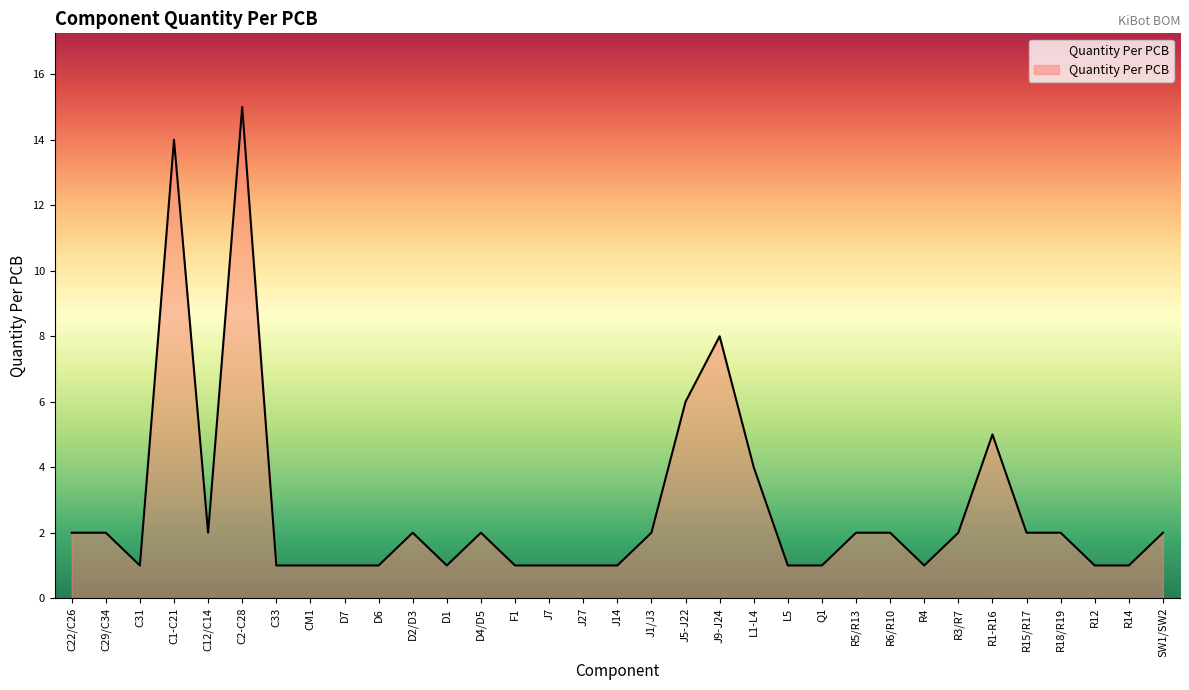

The value at R6/R10 is 3. True or false?

False